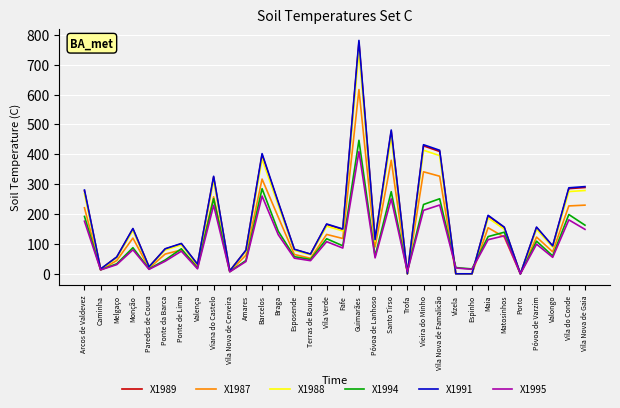

At which category is the sum across all series the highest?

Guimarães